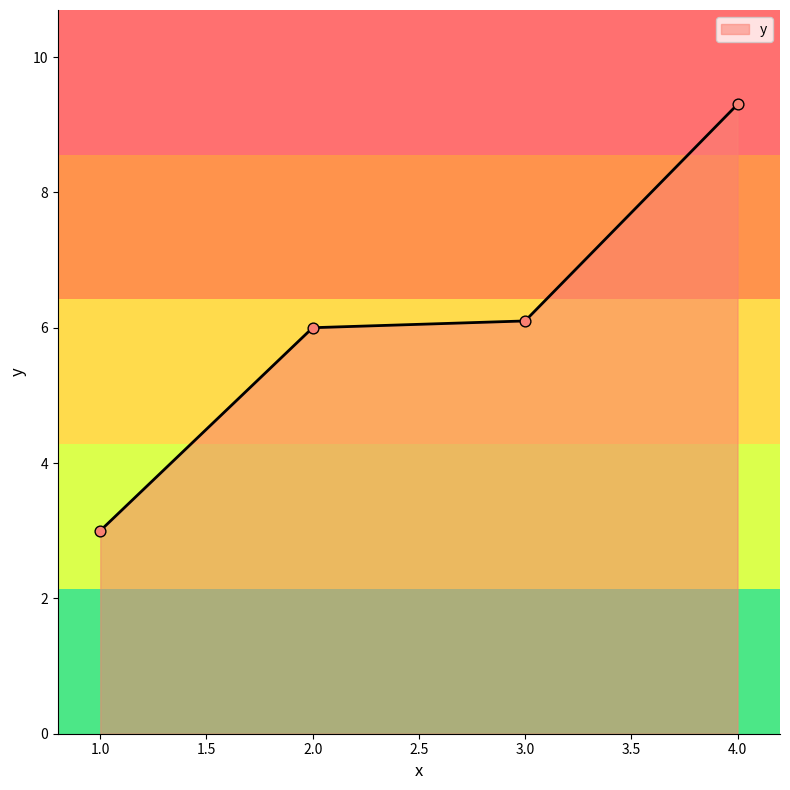

What is the change in value from 1.0 to 2.0?

+3.0